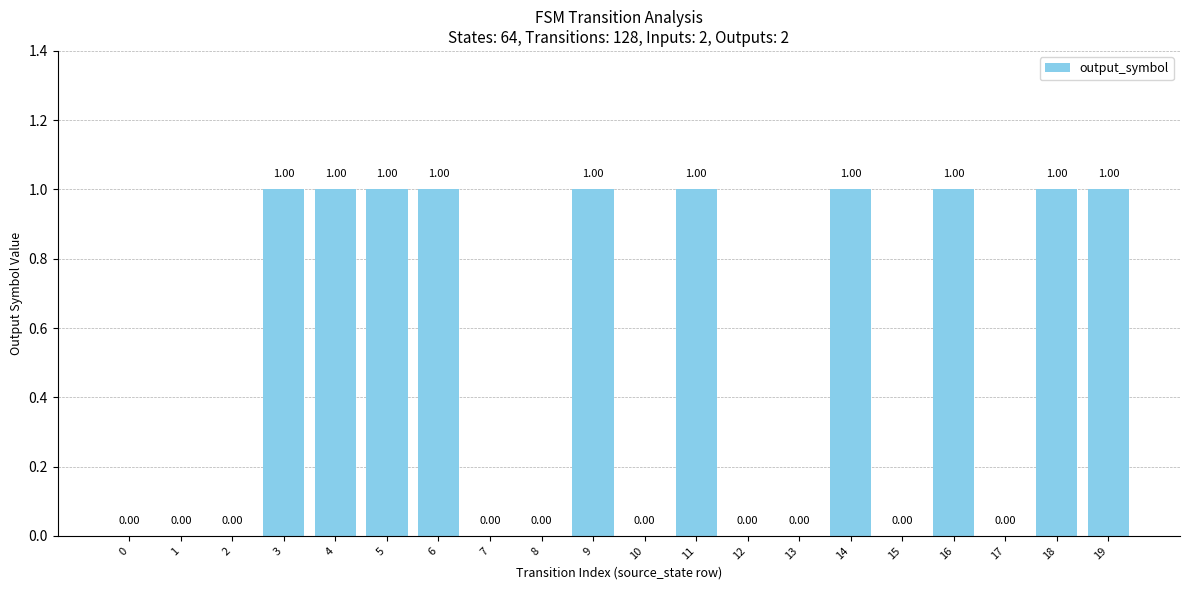

What is the difference between the values at 9 and 7?

1